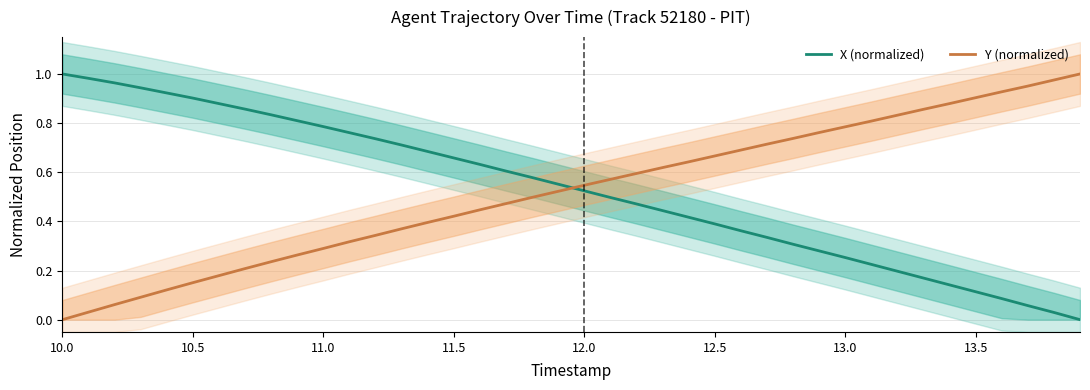

True or false: X (normalized) and Y (normalized) intersect in this chart.

True